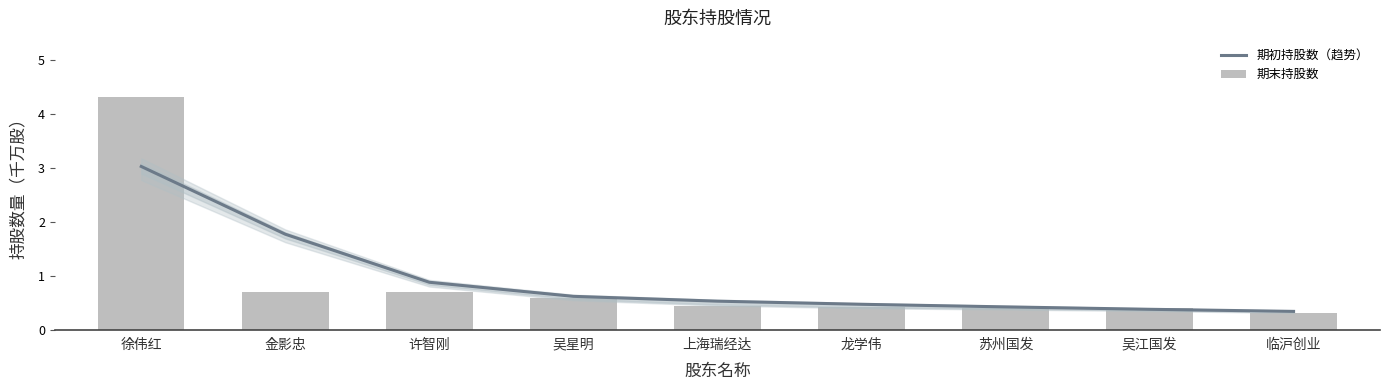

What is the sum of the 期初持股数（趋势） values at 临沪创业 and 许智刚?

1.2